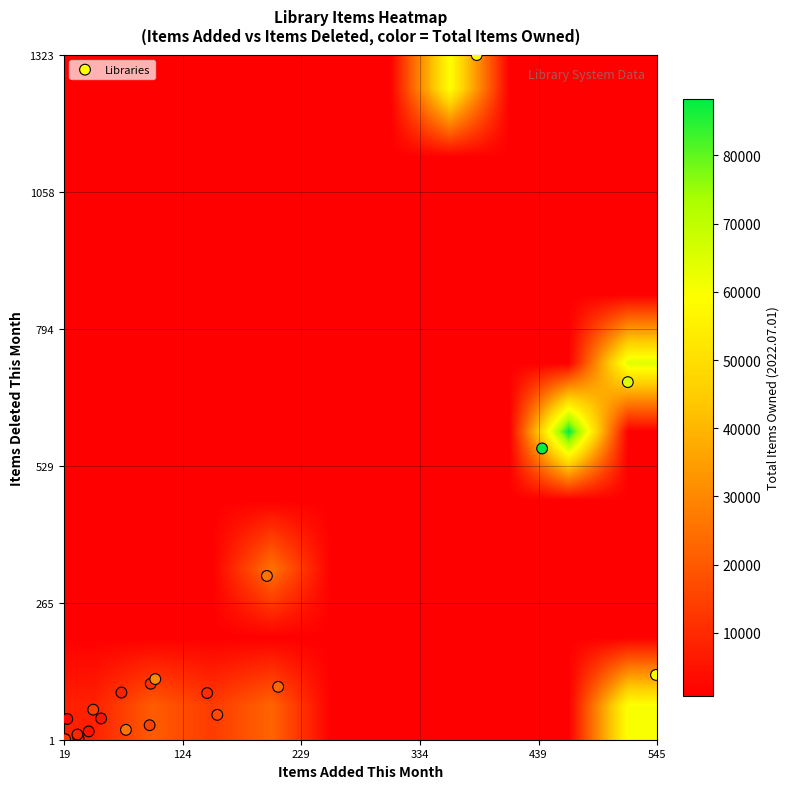

Count the number of categories in the chart.

20